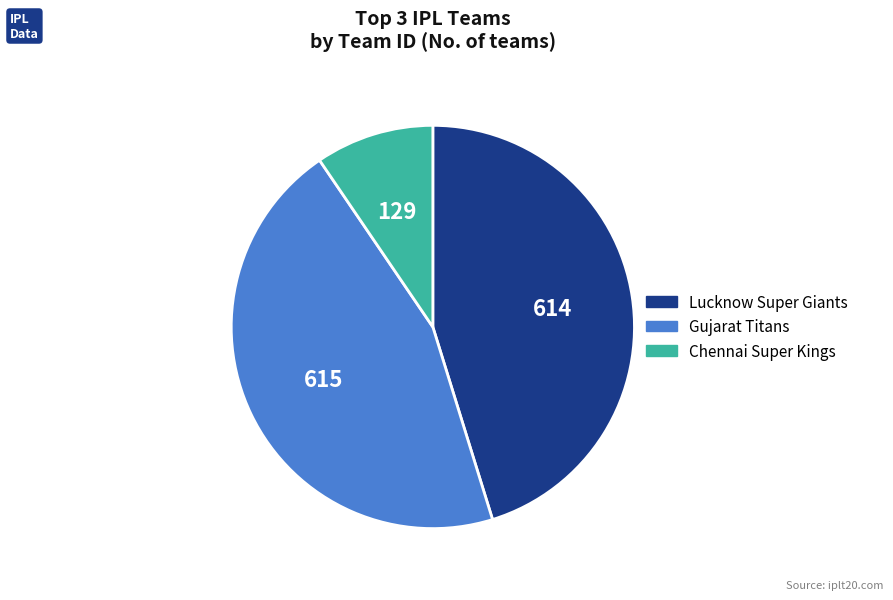

Which has a higher value, Chennai Super Kings or Lucknow Super Giants?

Lucknow Super Giants